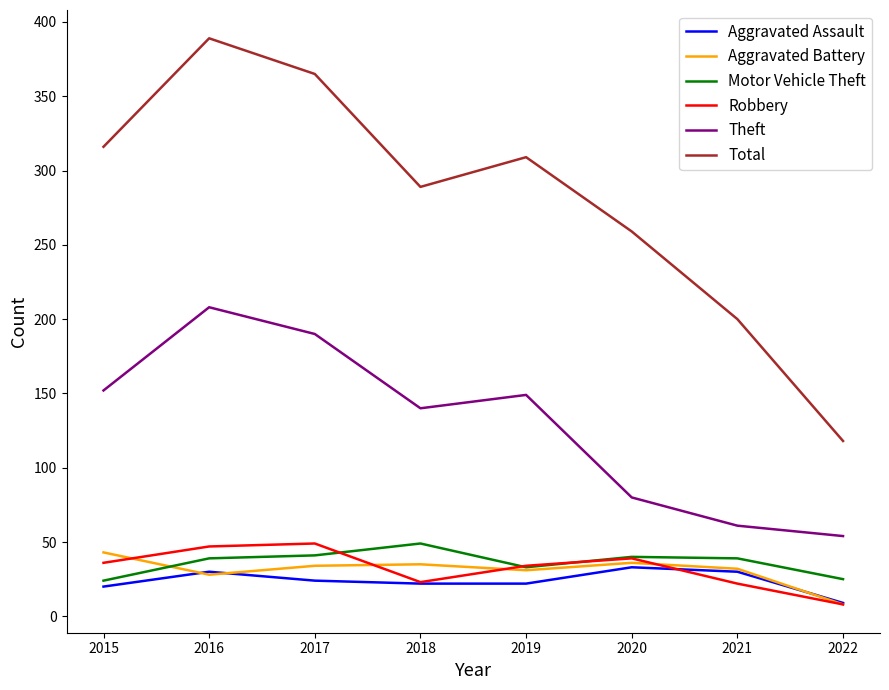

Which series has the largest total across all categories?

Total